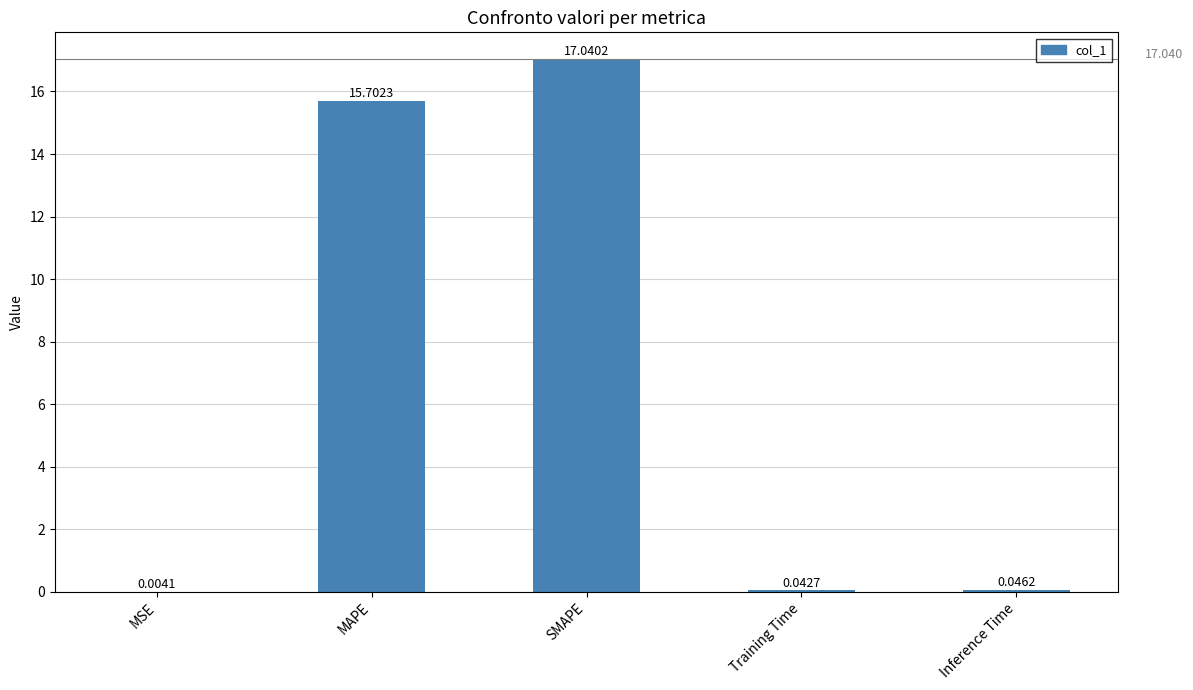

The value at MAPE is 15.7. True or false?

True